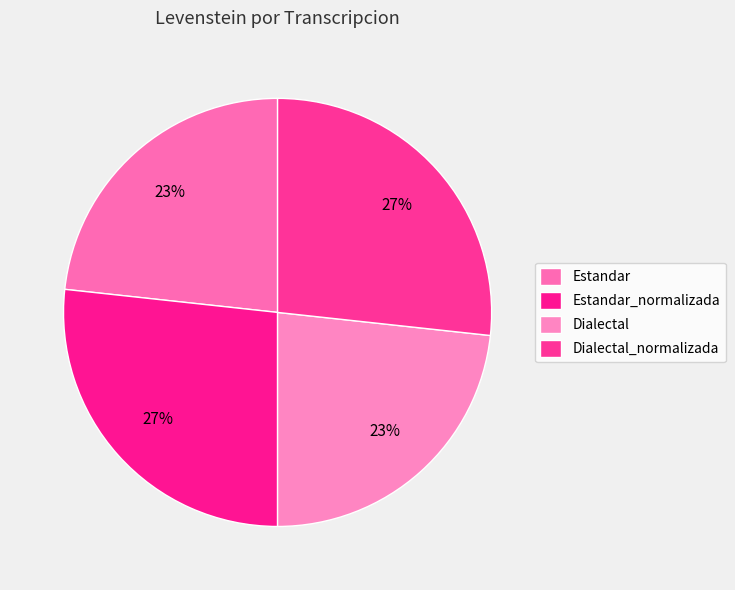

To the nearest percent, what is the combined percentage of Estandar and Estandar_normalizada?

50%